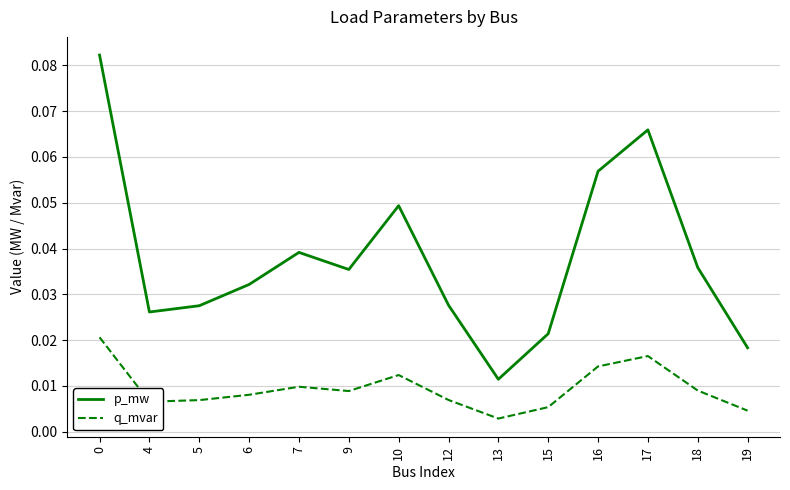

How many lines are shown in the chart?

2